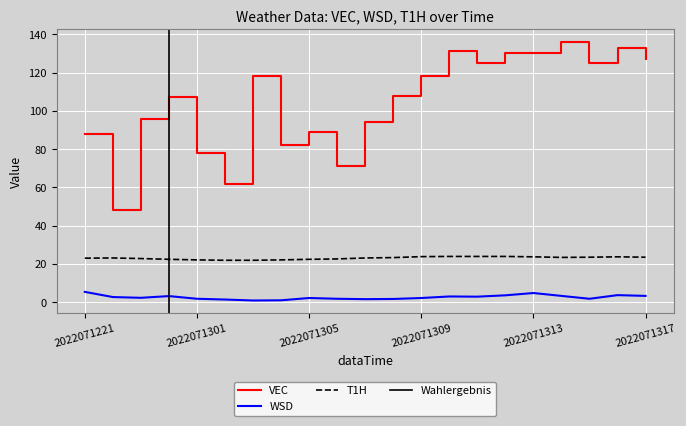

What value does the WSD series have at 2022071310?

3.1